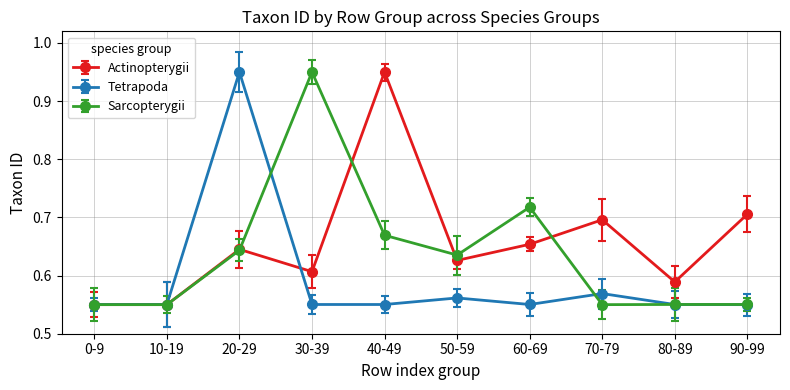

At which label does Sarcopterygii reach its peak?

30-39